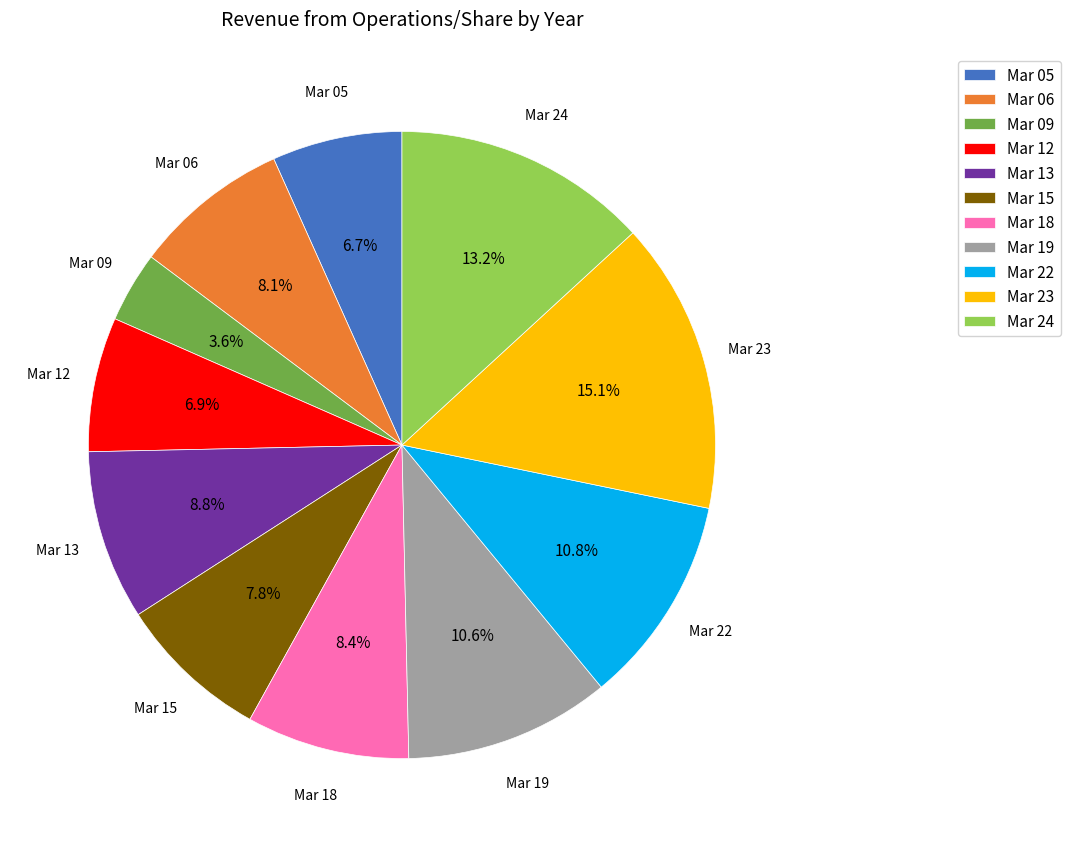

Which category has the smallest portion of the pie?

Mar 09